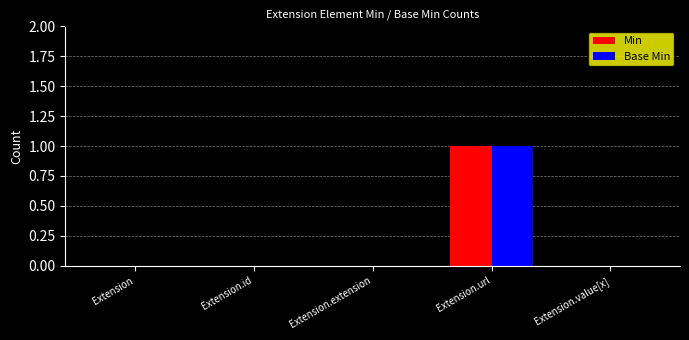

The value of Base Min at Extension.extension is 1. True or false?

False